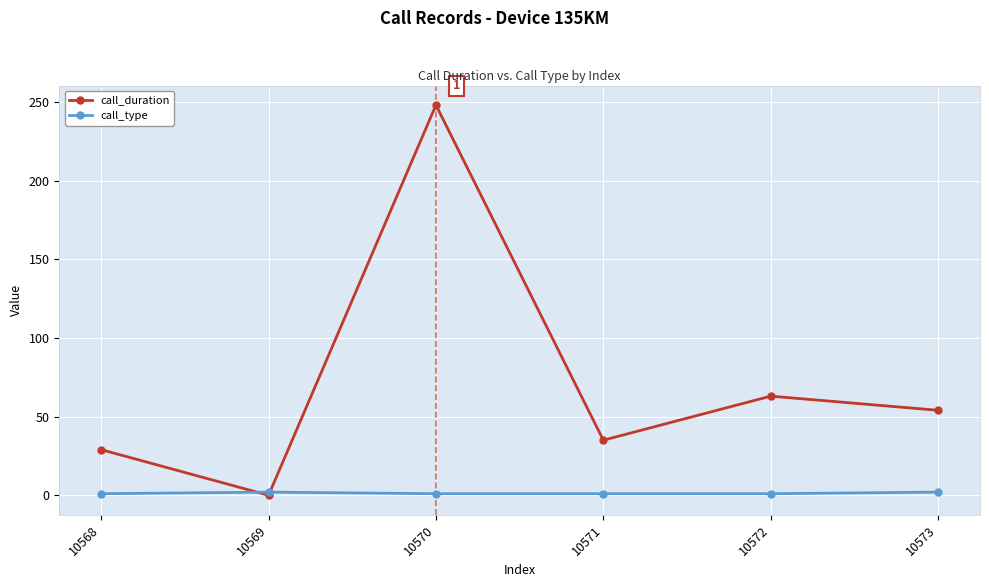

At 10568, list the series in order from smallest to largest.

call_type, call_duration